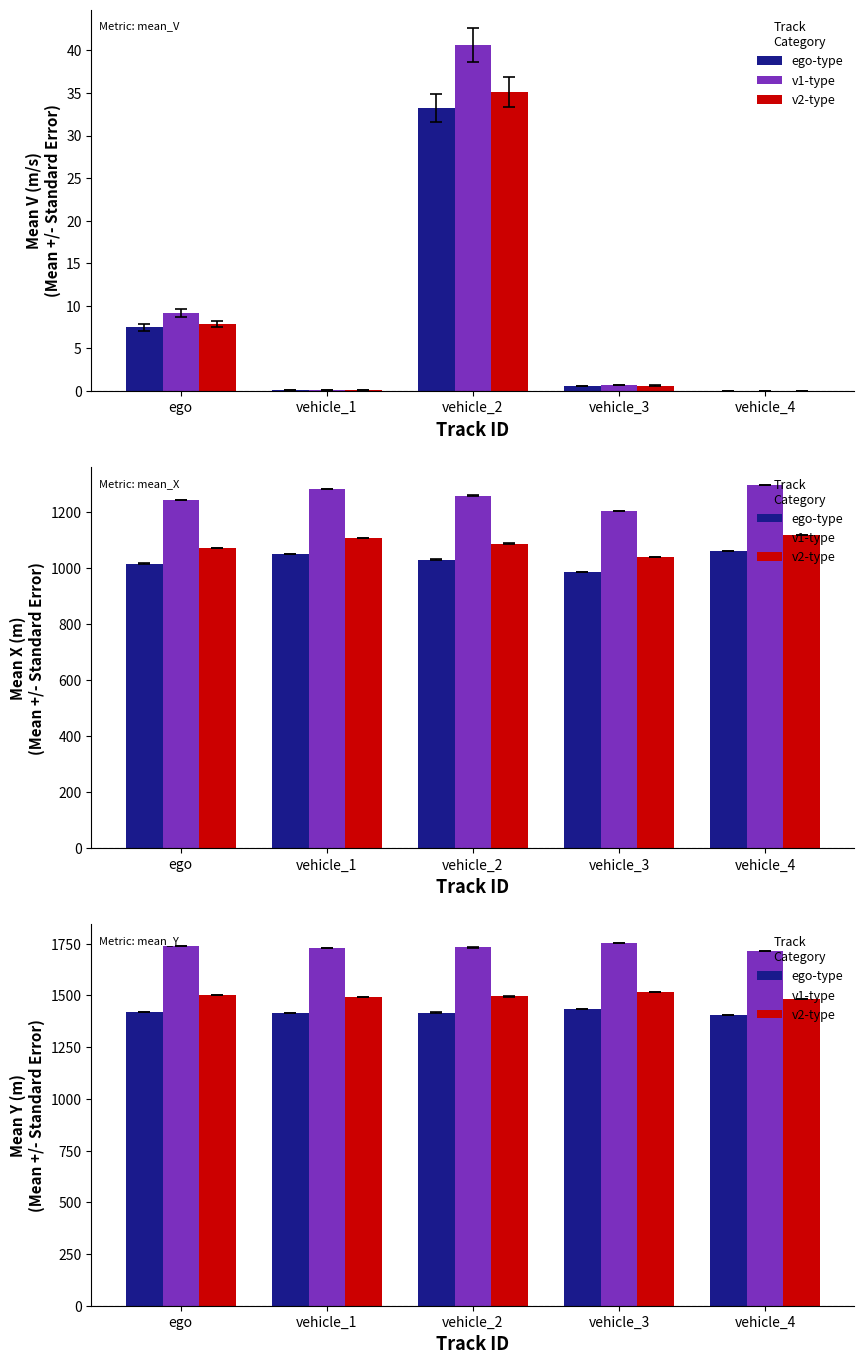

What is the minimum value for v1-type?

1716.8